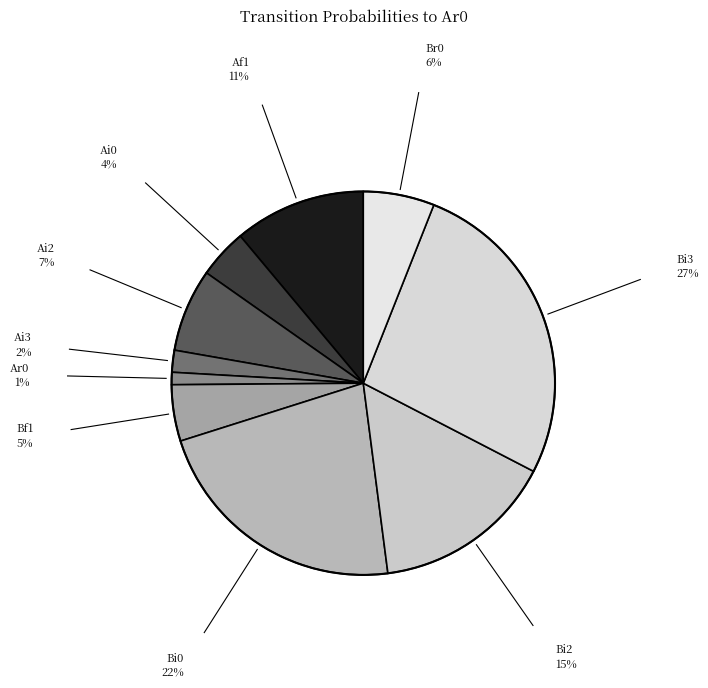

The Bf1 slice represents 5% of the pie. True or false?

True